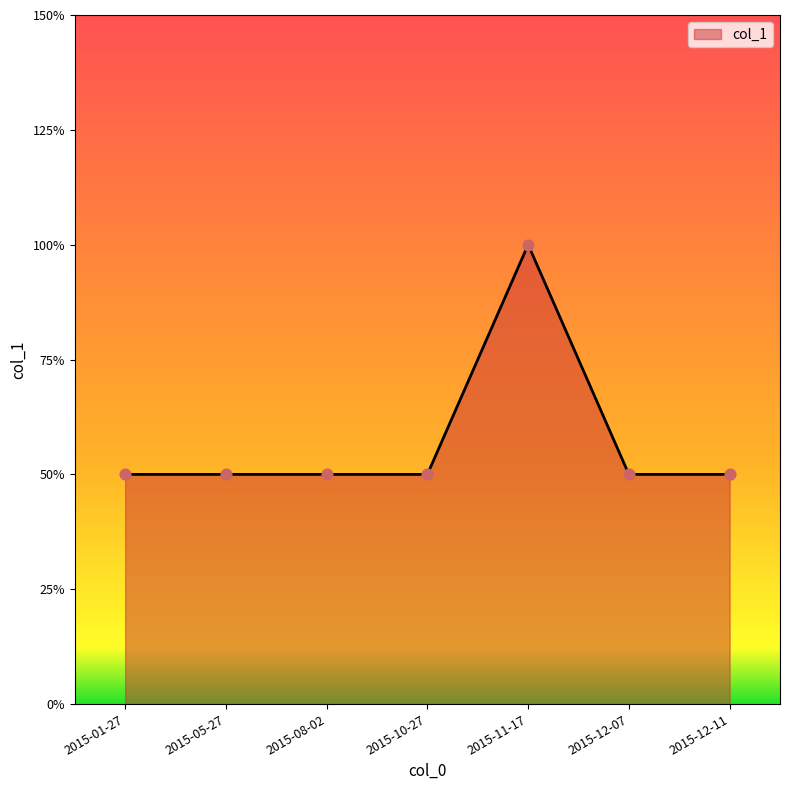

Between 2015-05-27 and 2015-10-27, which is larger?

2015-05-27